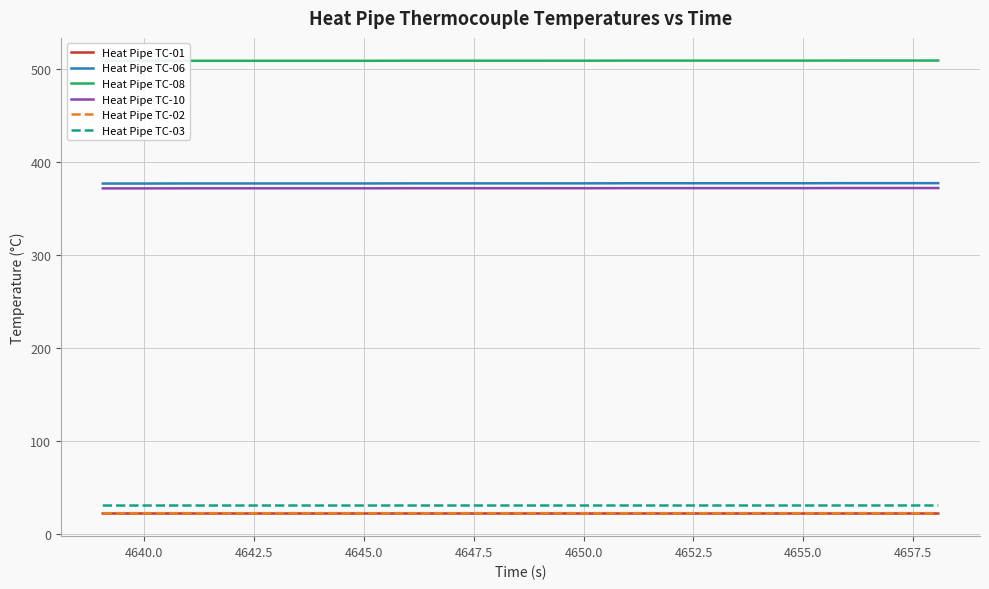

At how many categories does at least one series exceed 341?

20